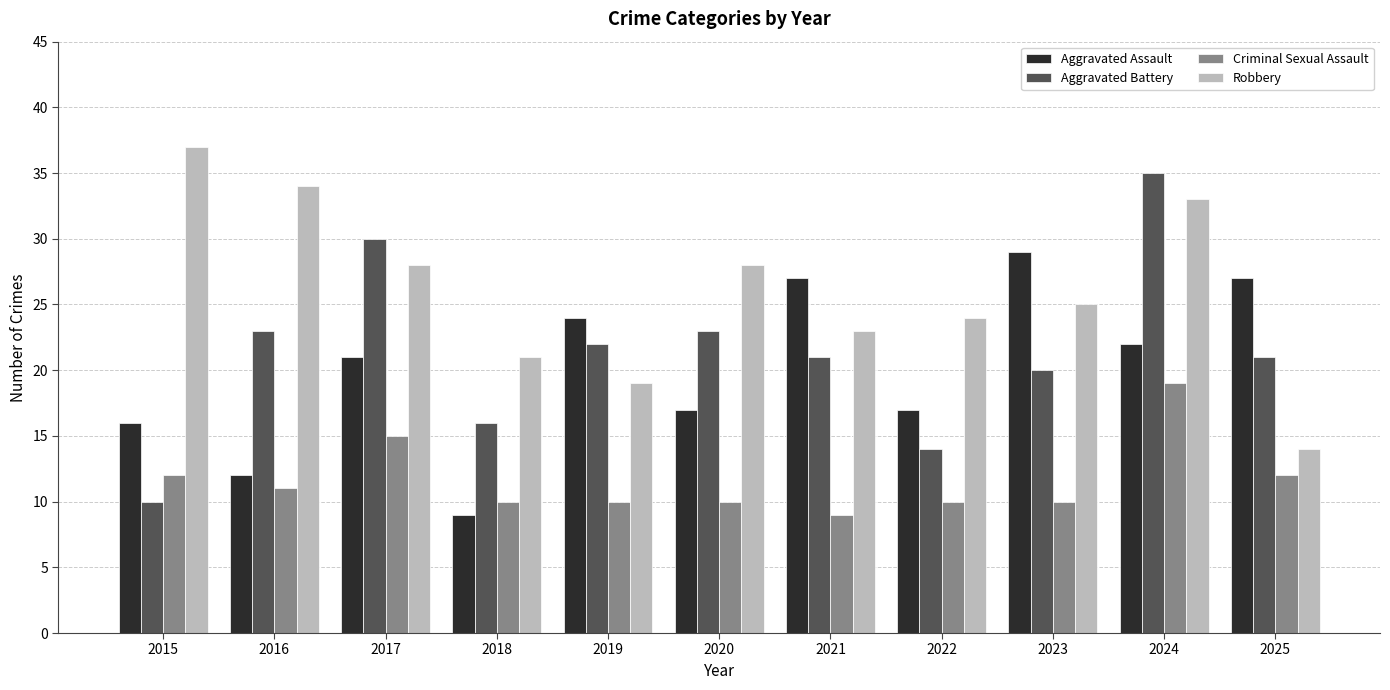

What are all the series names shown in the legend?

Aggravated Assault, Aggravated Battery, Criminal Sexual Assault, Robbery